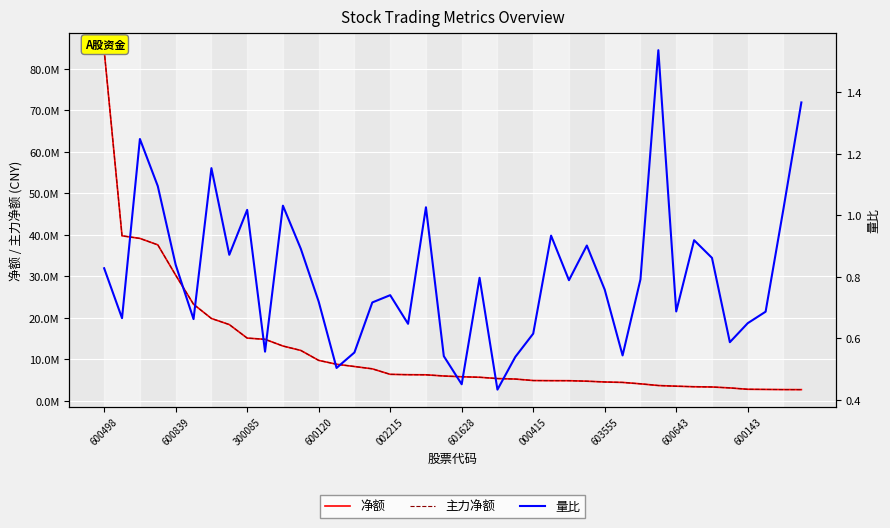

Where does the 净额 series first go above 6004402?

600498